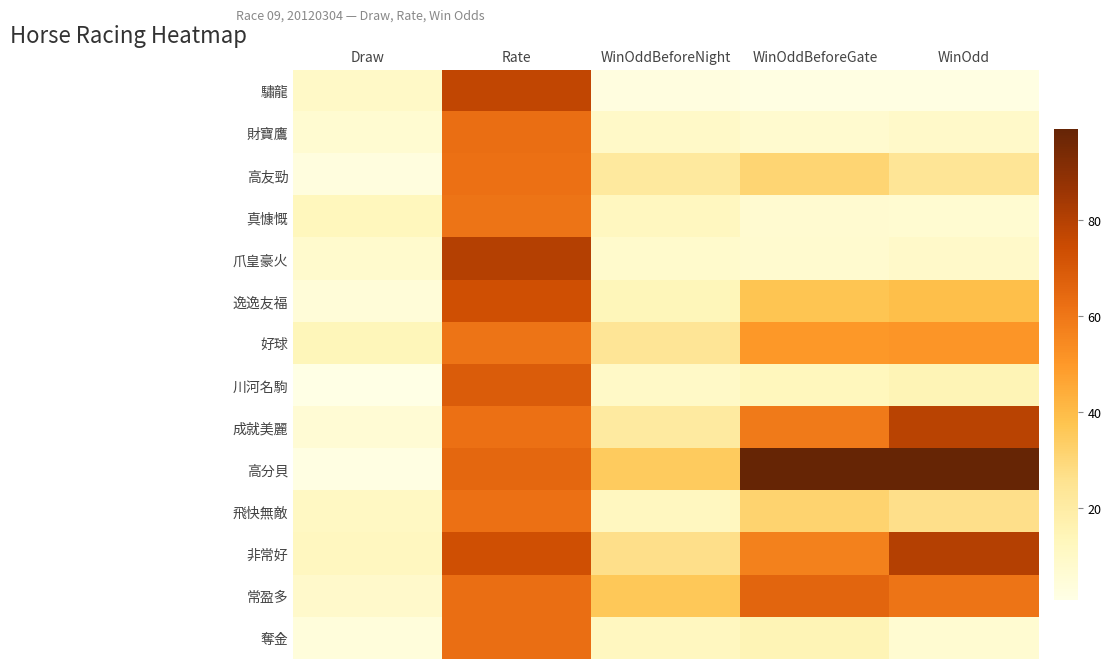

What is the maximum value shown in the chart?

99.0